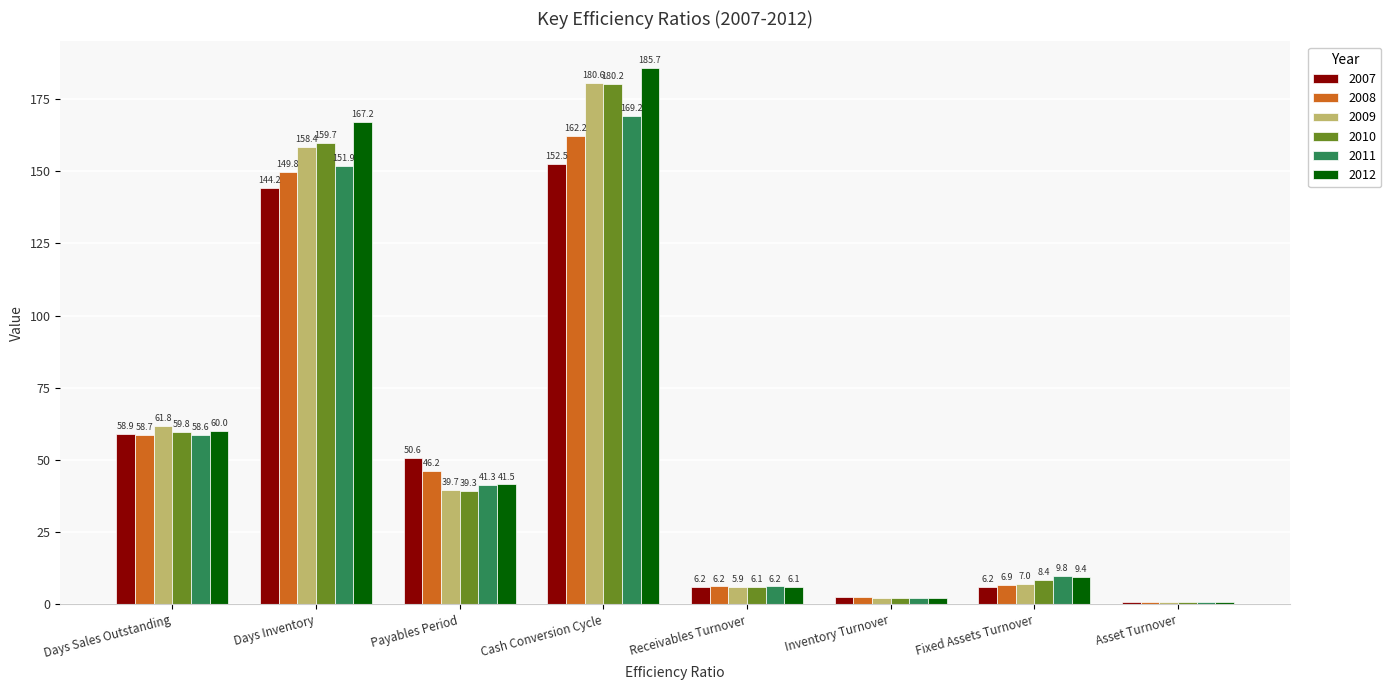

At which label does 2009 reach its peak?

Cash Conversion Cycle